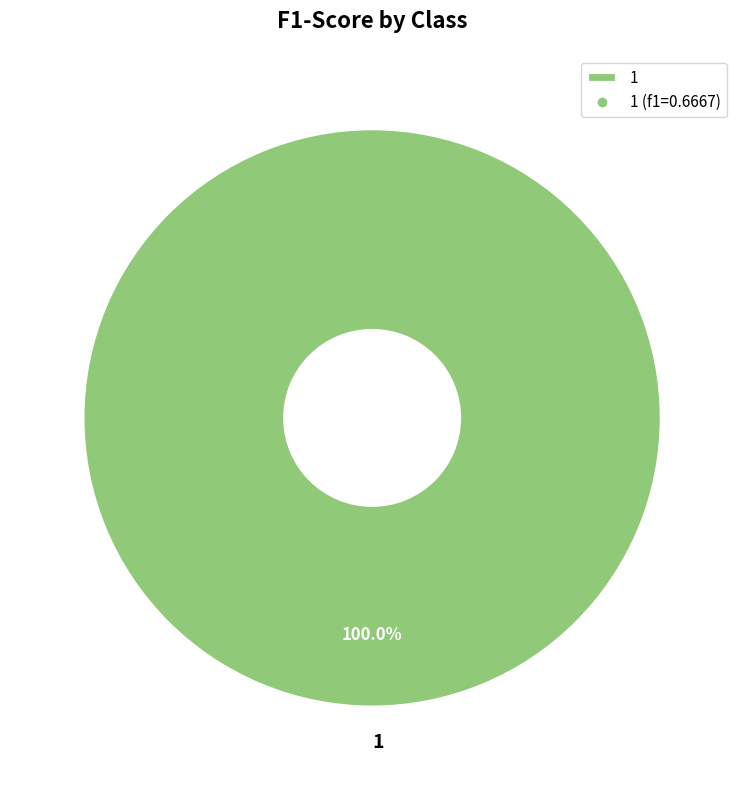

Is there a majority slice in this chart?

Yes